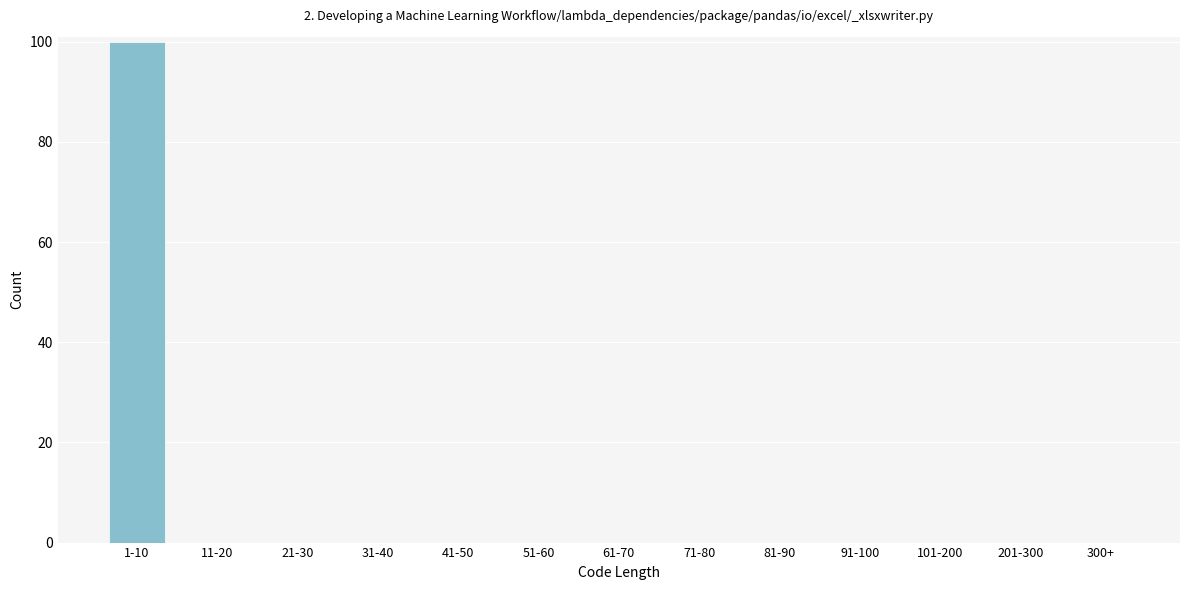

Reading right to left, extract all data points from this chart.

300+=0	201-300=0	101-200=0	91-100=0	81-90=0	71-80=0	61-70=0	51-60=0	41-50=0	31-40=0	21-30=0	11-20=0	1-10=100